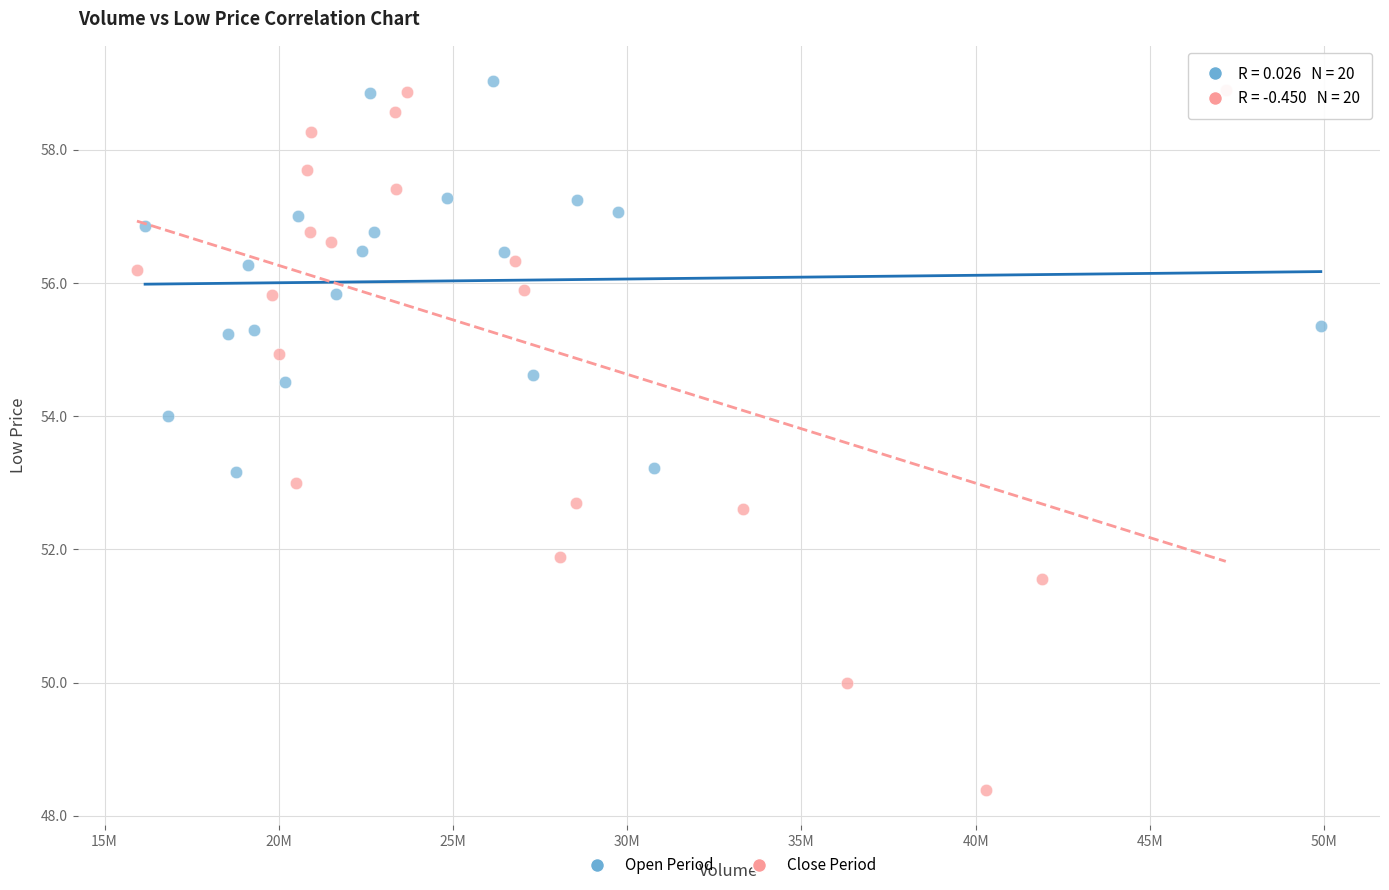

What are all the series names shown in the legend?

Open Period, Close Period